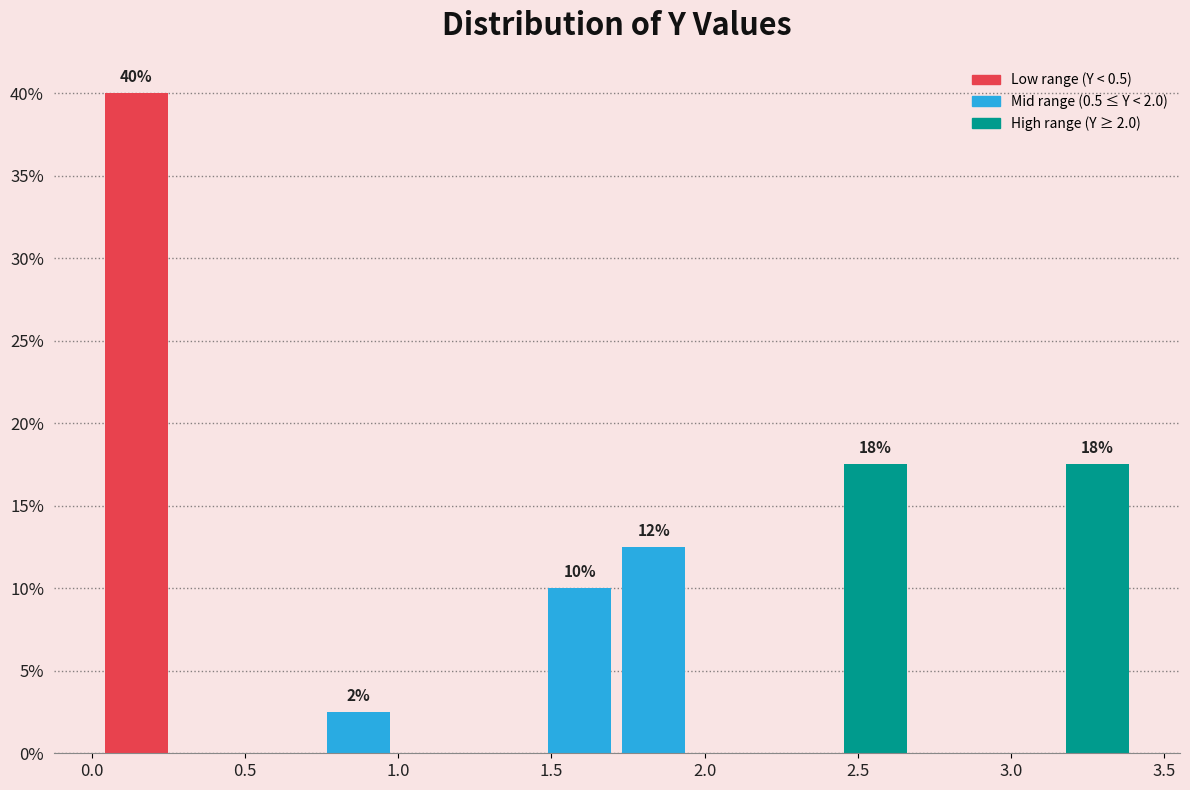

Which range on the x-axis has the tallest bar?

0.05 to 0.25